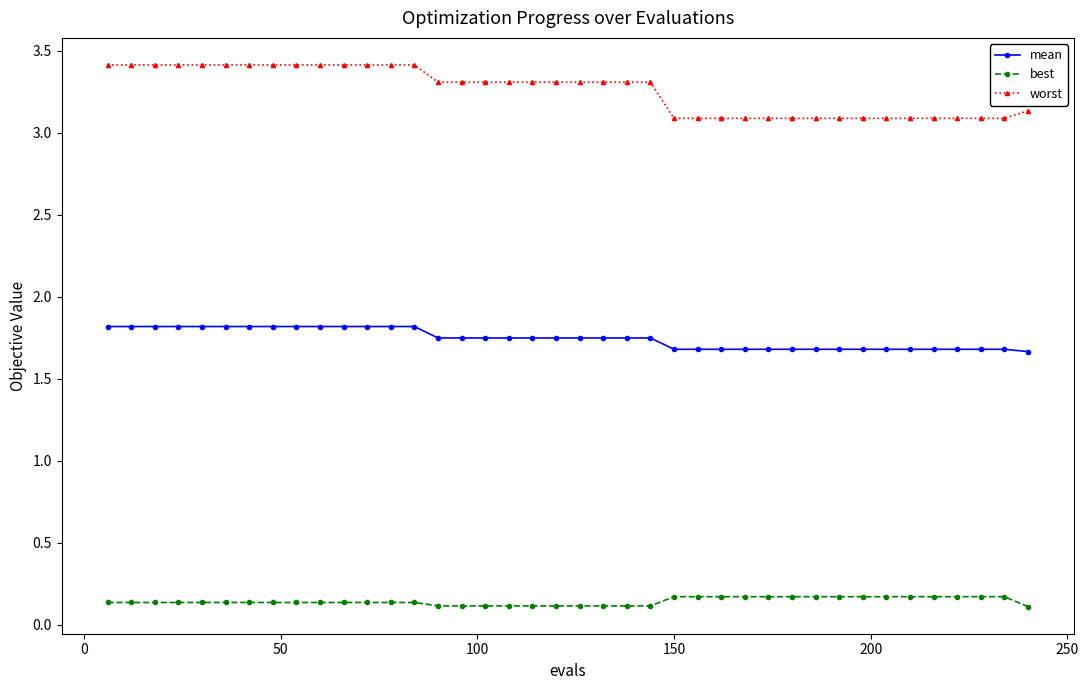

Which series has the largest total across all categories?

worst